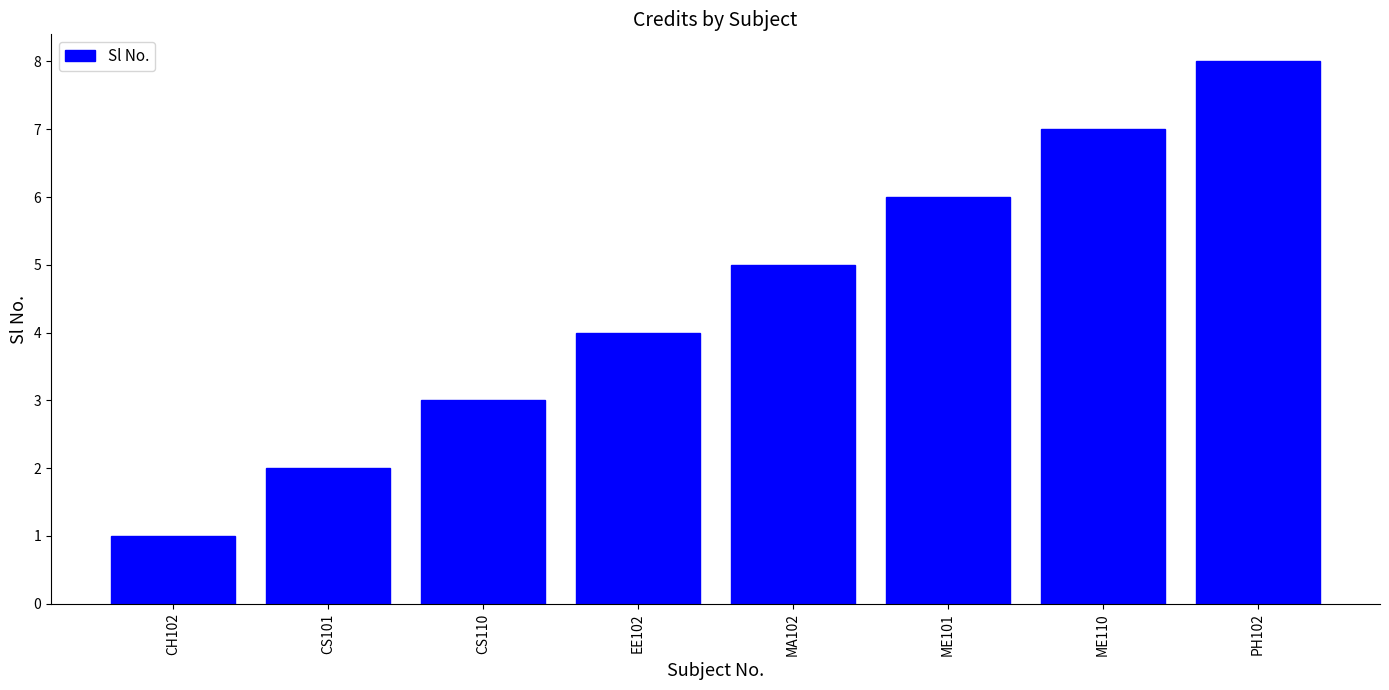

How many categories are shown in the chart?

8